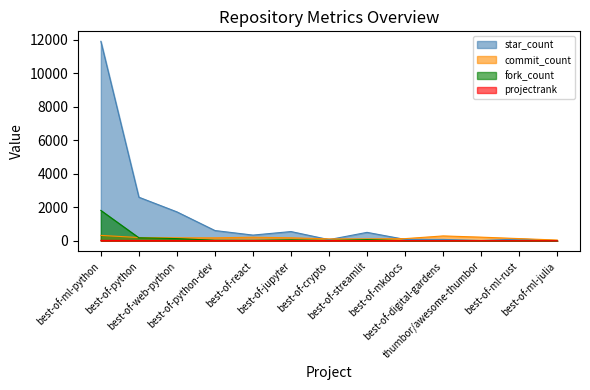

Is the value of commit_count at best-of-mkdocs greater than the value of star_count at best-of-ml-julia?

Yes